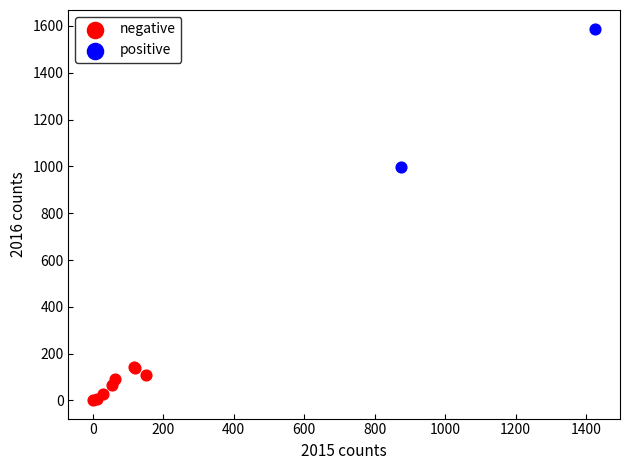

What are all the series names shown in the legend?

negative, positive